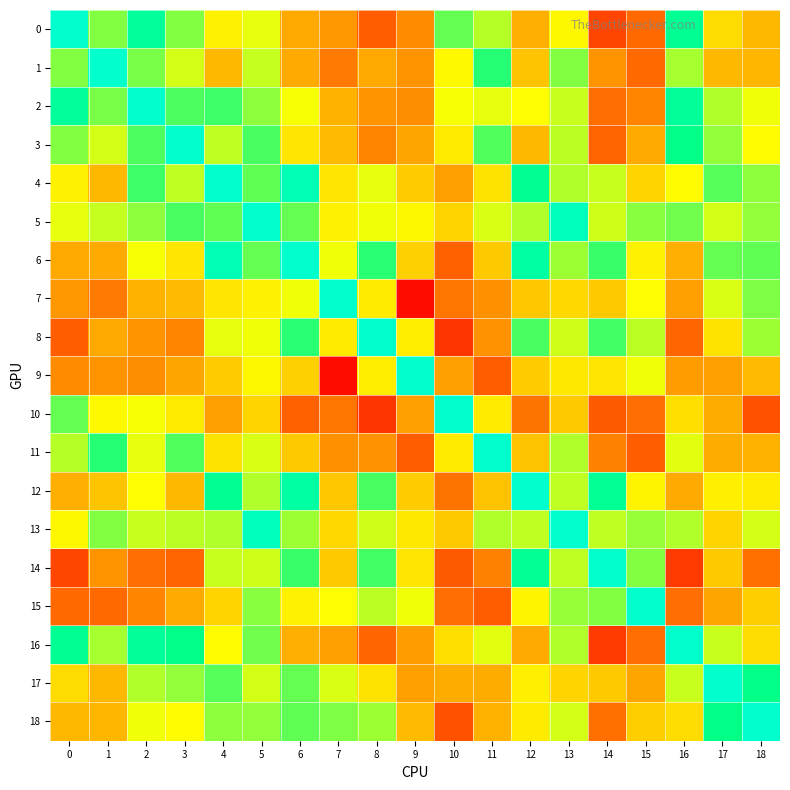

Between 1 and 4, which series saw the biggest shift?

1